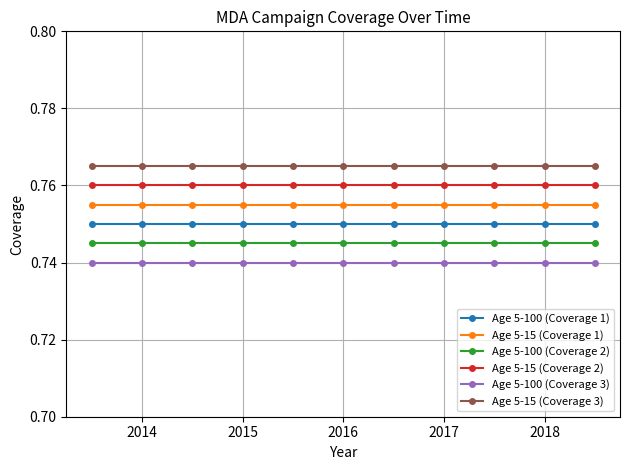

List the series in order of their overall mean, highest first.

Age 5-15 (Coverage 3), Age 5-15 (Coverage 2), Age 5-15 (Coverage 1), Age 5-100 (Coverage 1), Age 5-100 (Coverage 2), Age 5-100 (Coverage 3)